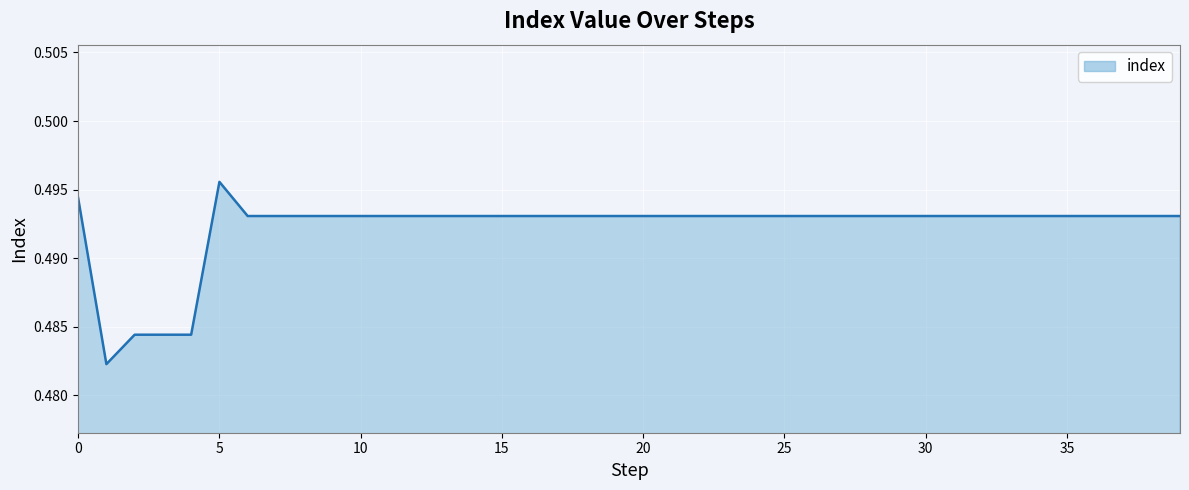

What is the label of the 15th point from the left?

14